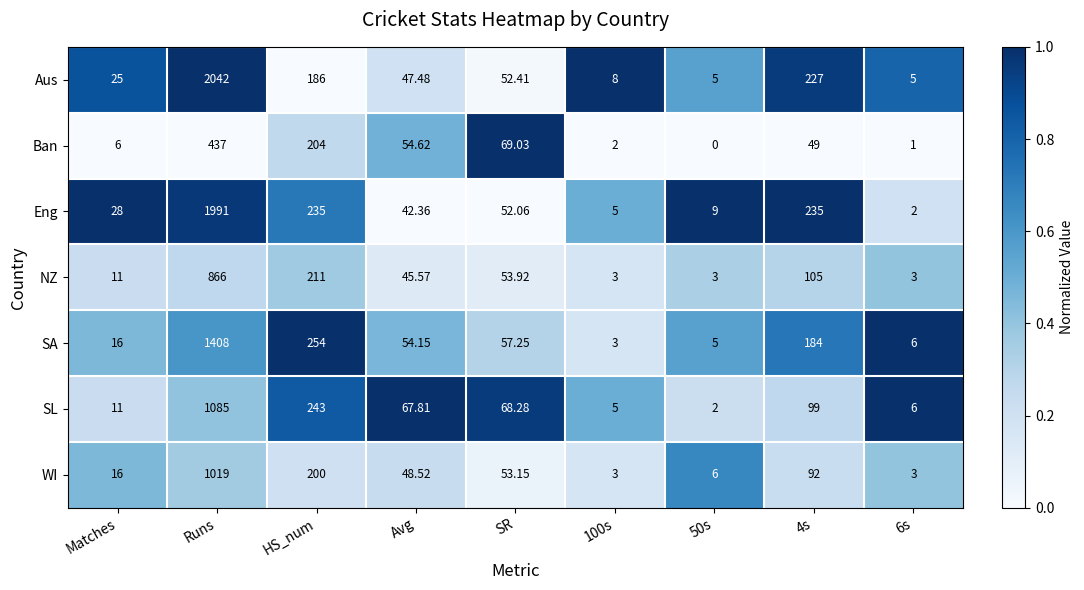

Which series changed the most between Avg and 6s?

SL